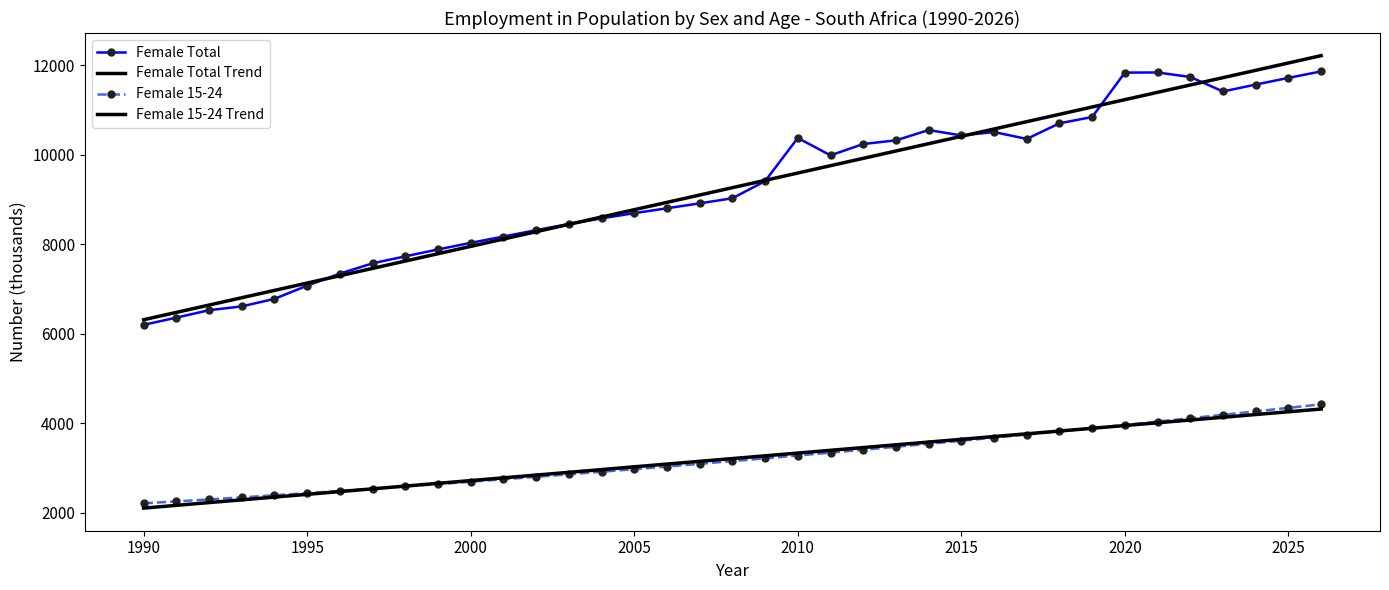

At how many categories does at least one series exceed 2759?

37